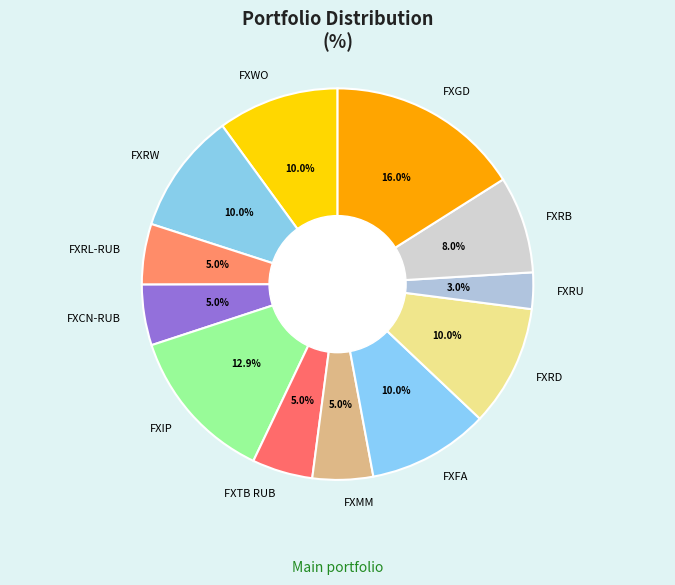

True or false: FXFA accounts for 1% of the total.

False